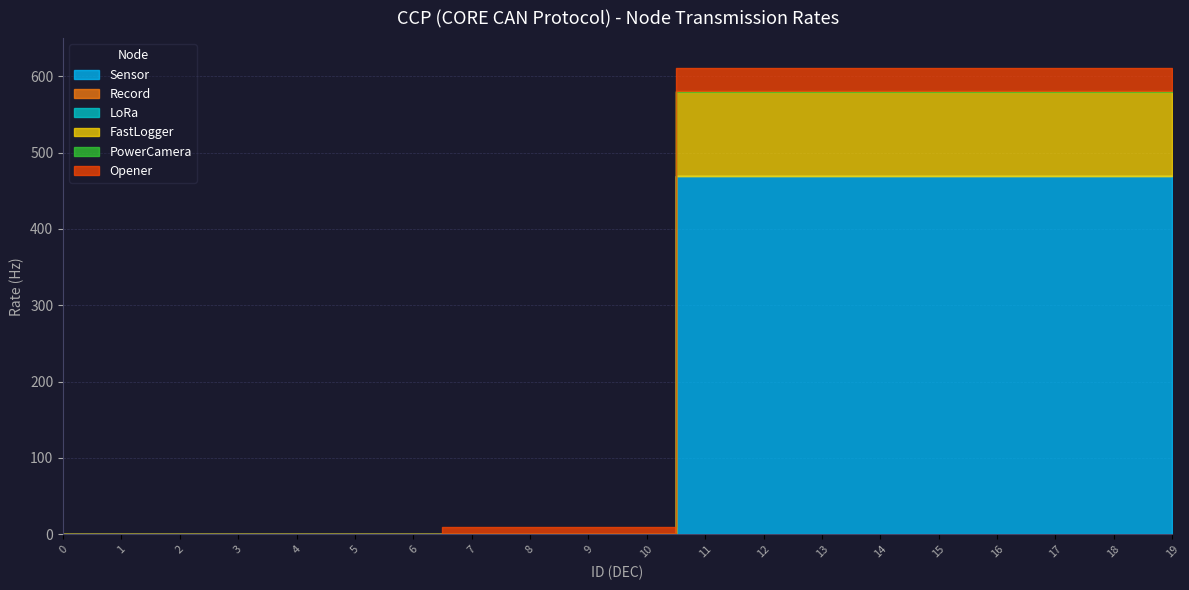

How many lines are shown in the chart?

6